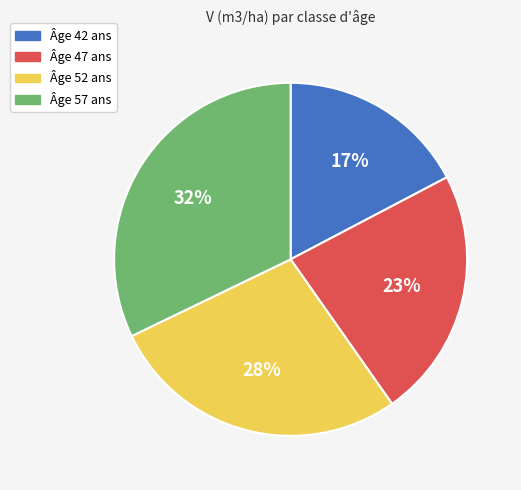

To the nearest percent, what is the average slice percentage?

25%